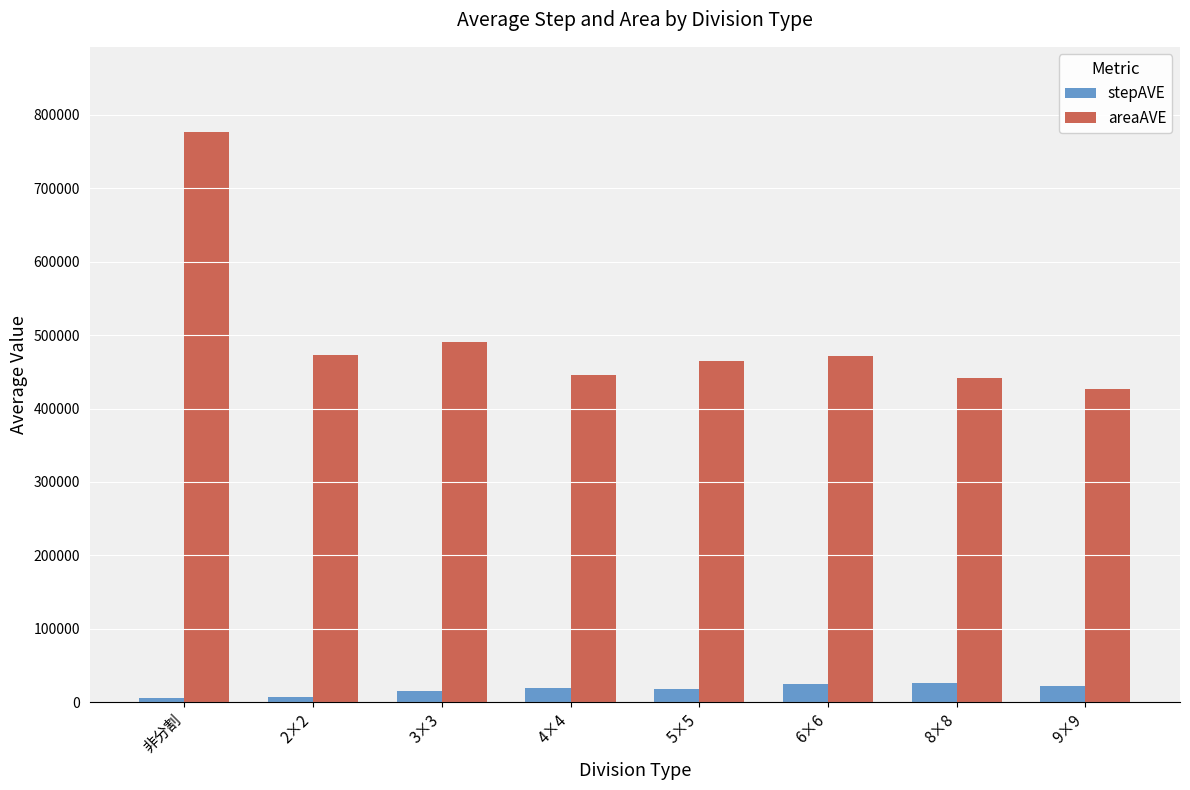

Where is areaAVE nearest to the value 601580?

3×3